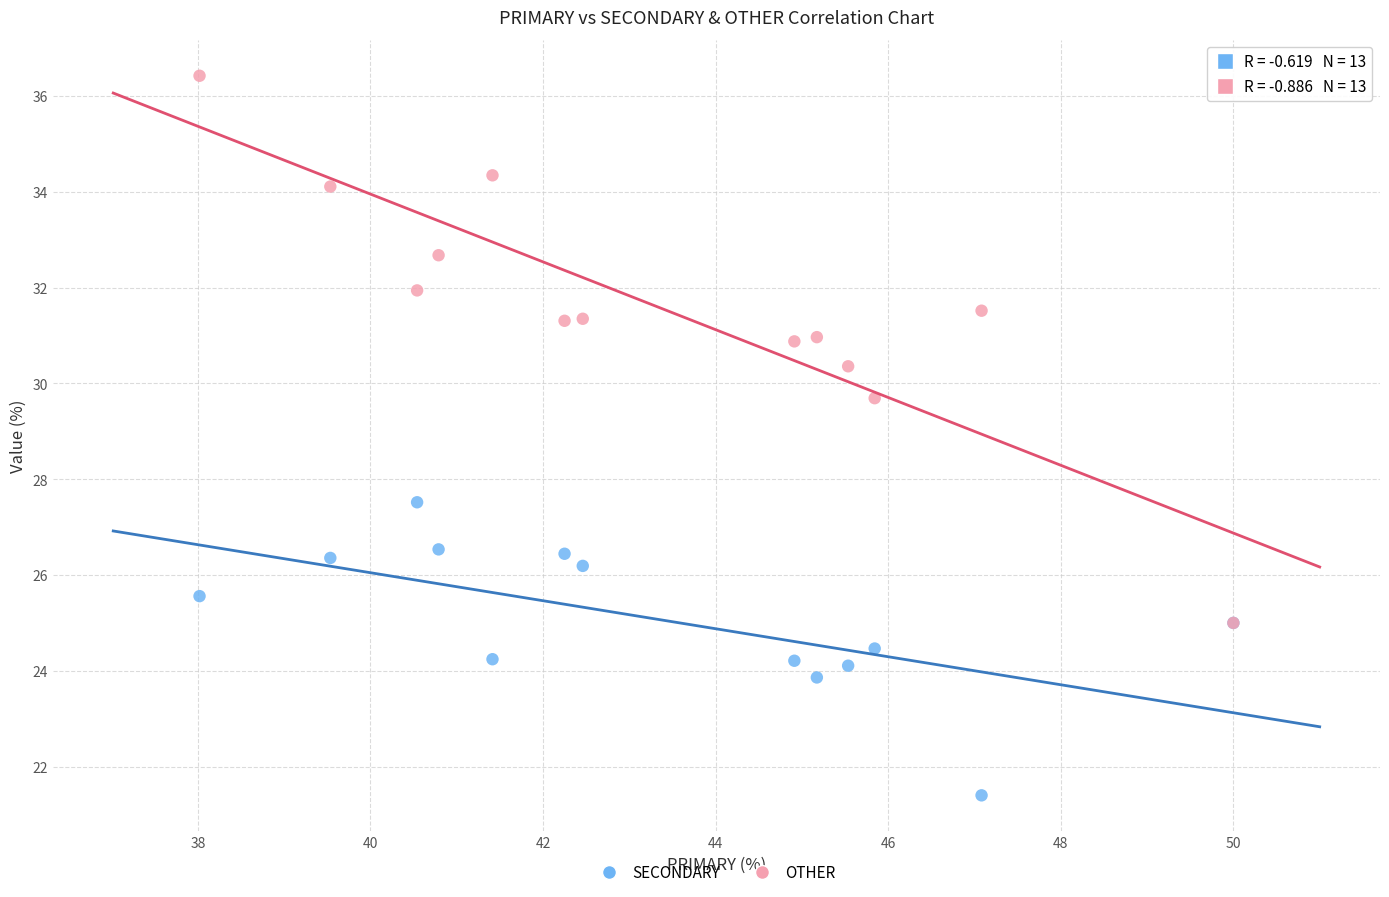

Which series contains the highest Y value?

OTHER